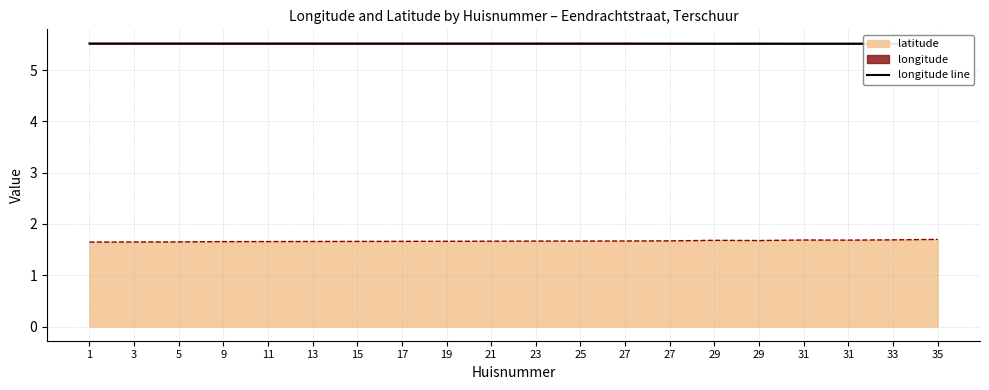

The value at 33 is 3.3. True or false?

False